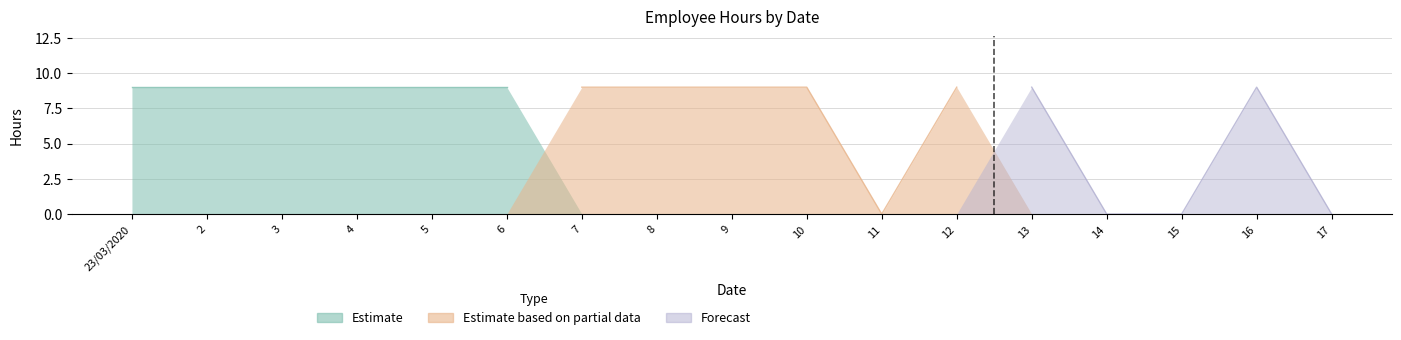

What is the change in value from 10 to 15?

-9